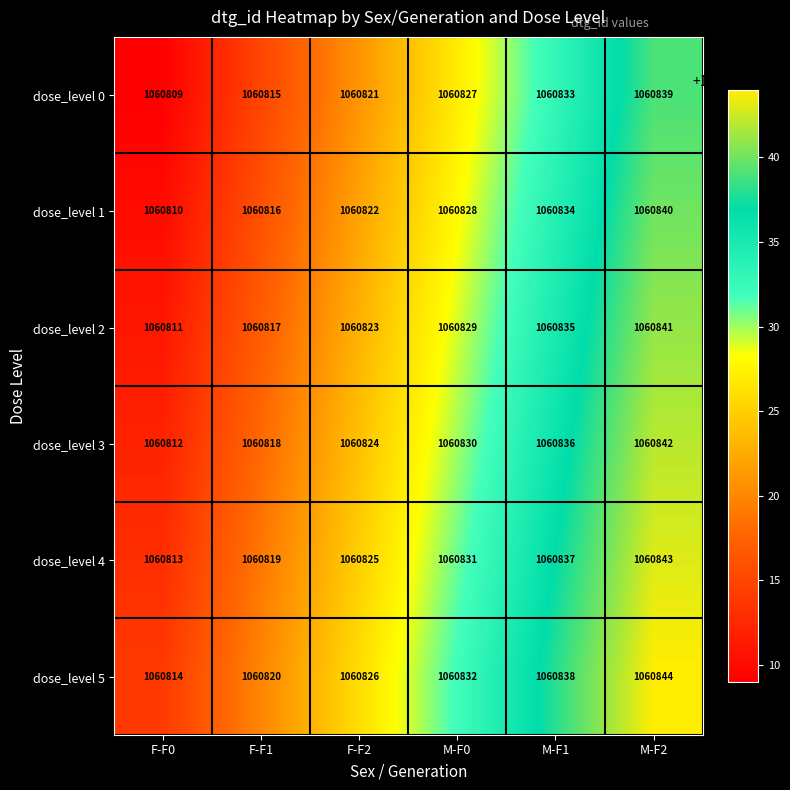

What is the difference between the highest and lowest values at F-F1?

5